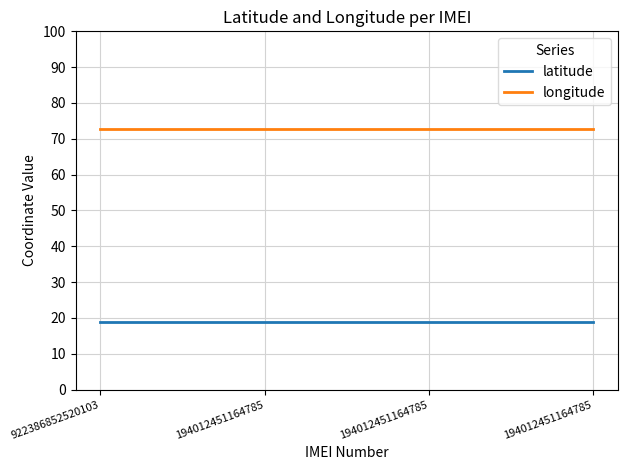

Is this an area chart (filled region under the line)?

No